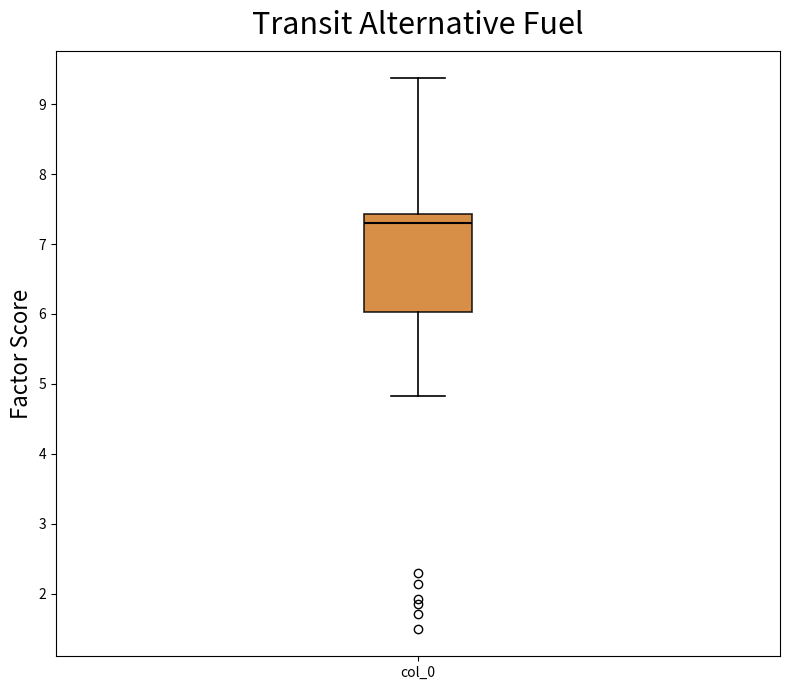

Where does the median line of the box for col_0 sit on the y-axis? The values are not printed on the chart, so give them approximately, as read against the axis.

7.3